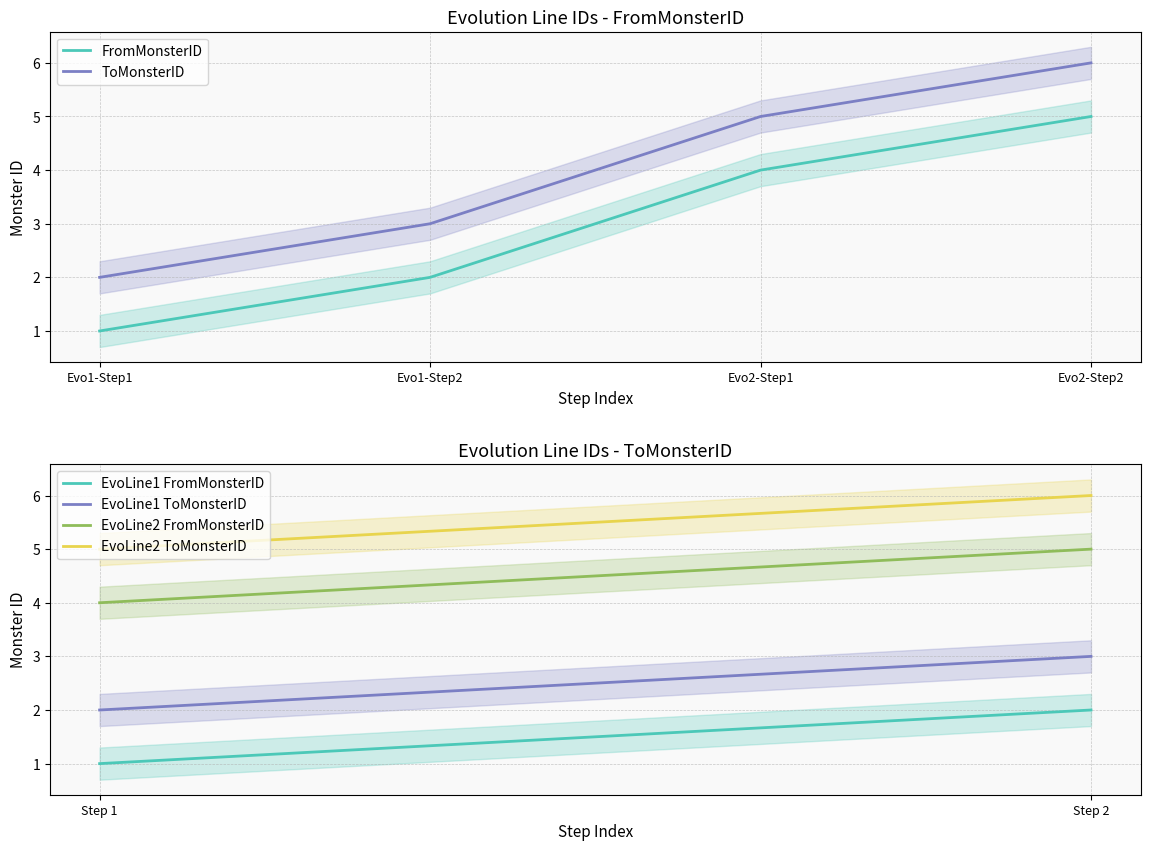

The ToMonsterID series shows 3 at Evo1-Step1. True or false?

False